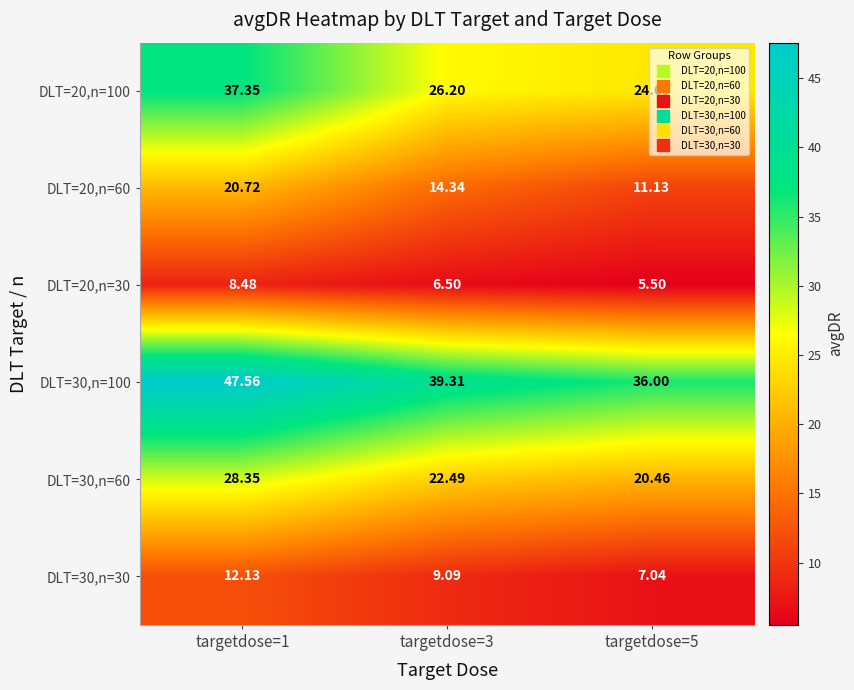

Is the value of DLT=20,n=30 at targetdose=3 greater than the value of DLT=30,n=30 at targetdose=5?

No